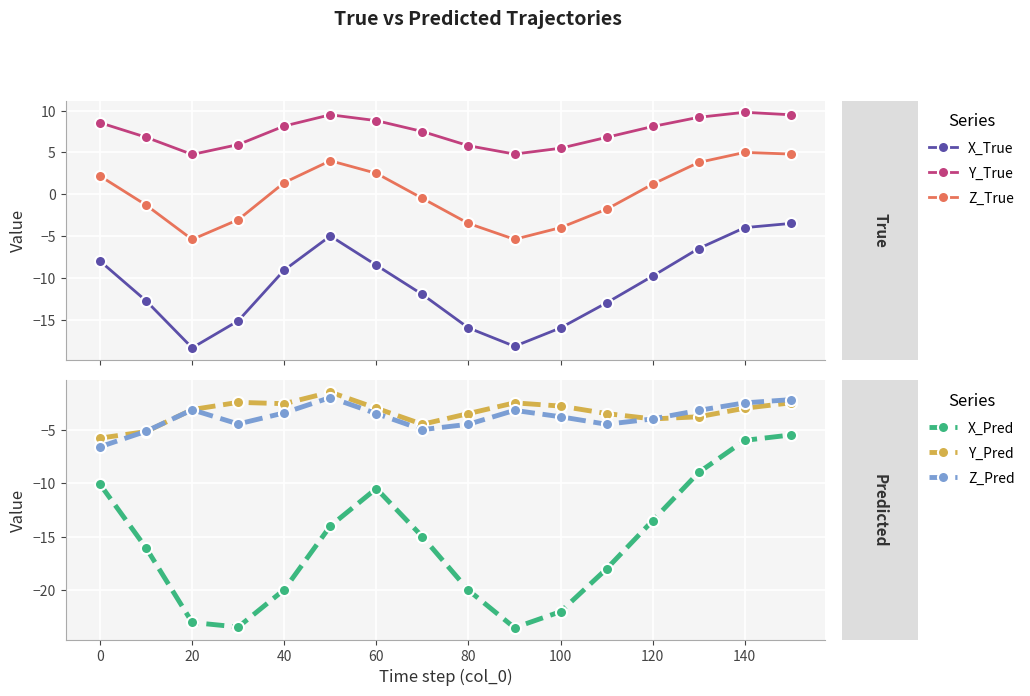

What is the value of the Z_True point at the 16th from the left?

4.8